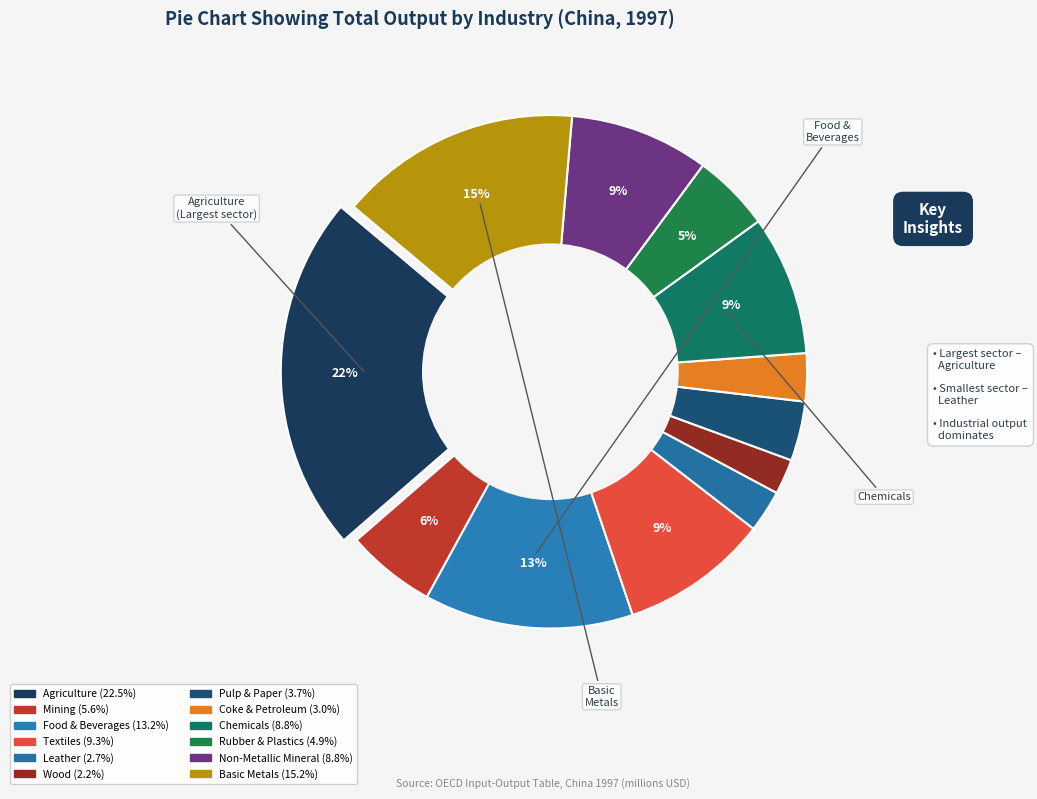

Which has a higher value, Basic Metals and Fabricated Metal or Leather, Leather and Footwear?

Basic Metals and Fabricated Metal